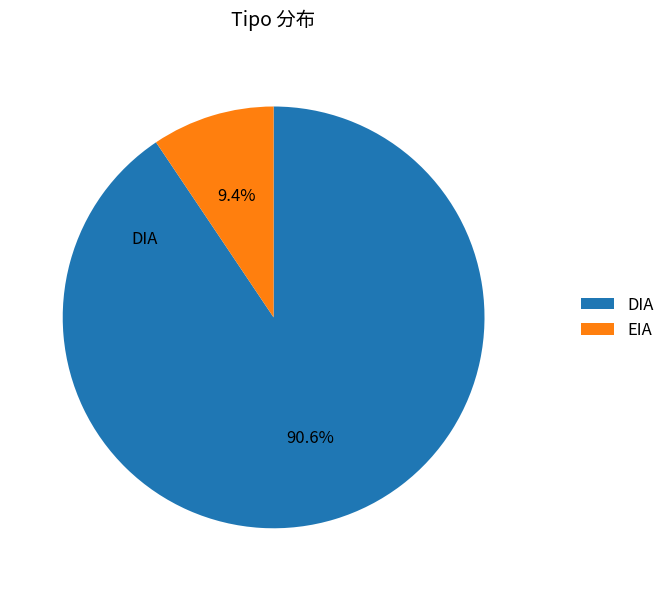

To the nearest percent, what is the average slice percentage?

50%